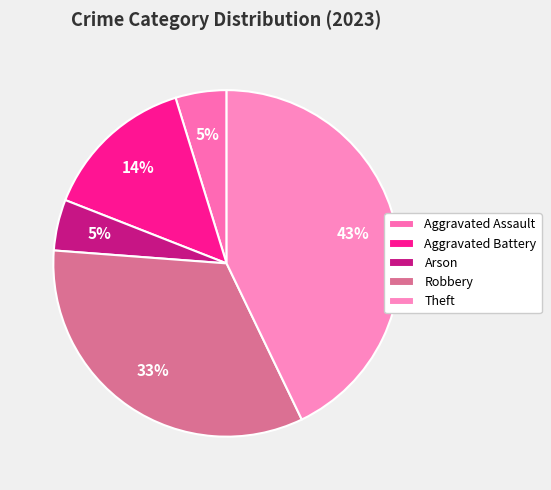

Which slice is the largest?

Theft